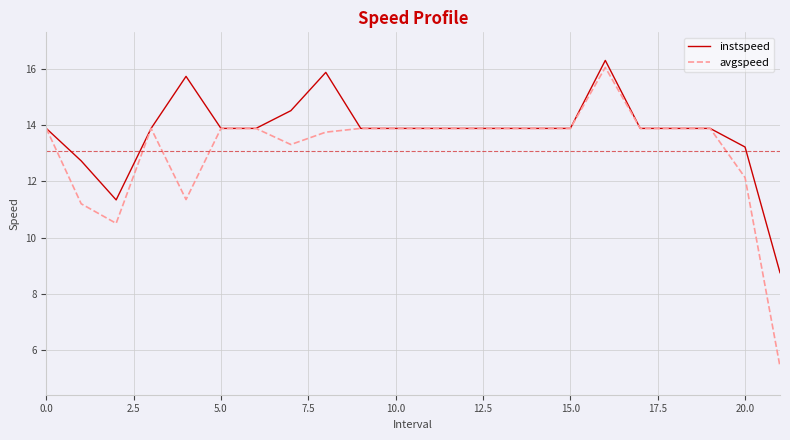

Reading left to right, list all the values displayed in this chart.

instspeed: 13.9	12.7	11.3	13.9	15.7	13.9	13.9	14.5	15.9	13.9	13.9	13.9	13.9	13.9	13.9	13.9	16.3	13.9	13.9	13.9	13.2	8.8
avgspeed: 13.9	11.2	10.5	13.9	11.4	13.9	13.9	13.3	13.8	13.9	13.9	13.9	13.9	13.9	13.9	13.9	16.1	13.9	13.9	13.9	12.1	5.4